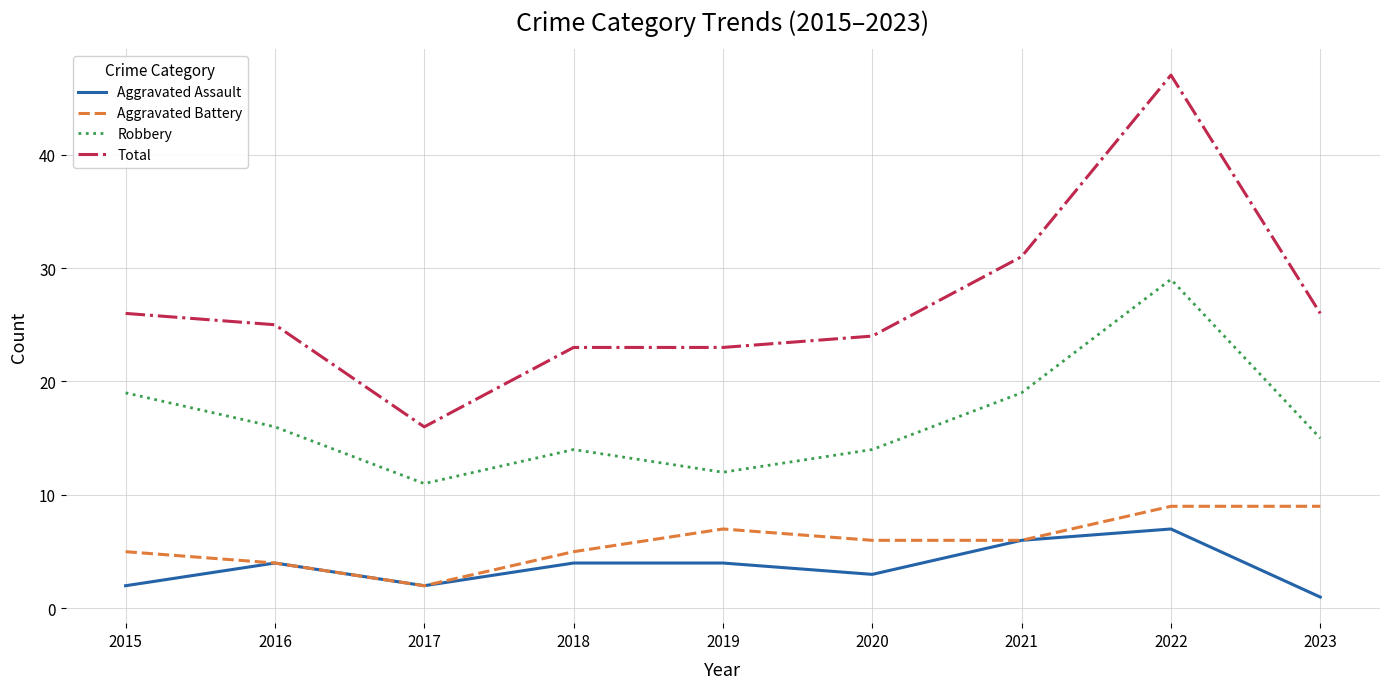

What is the difference between the maximum and second lowest values in the Total series?

24